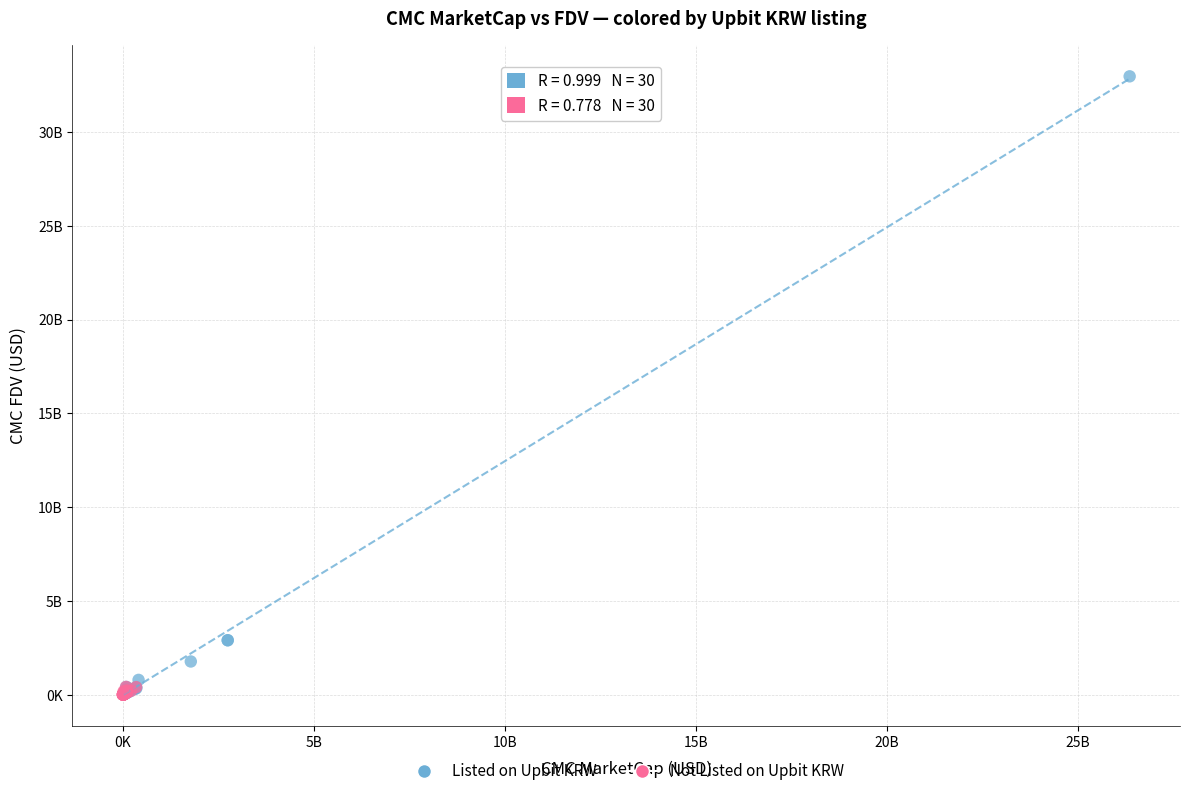

What are all the series names shown in the legend?

Listed on Upbit KRW, Not Listed on Upbit KRW